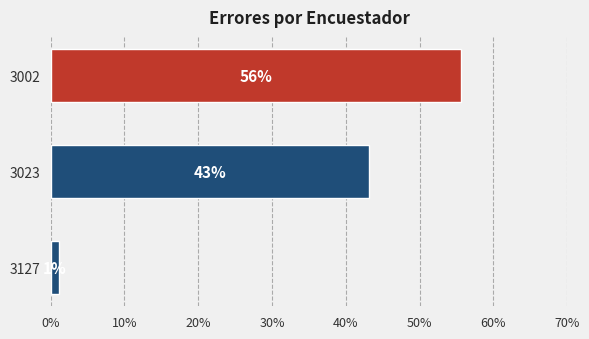

Are the bars grouped side by side (vs. stacked)?

No